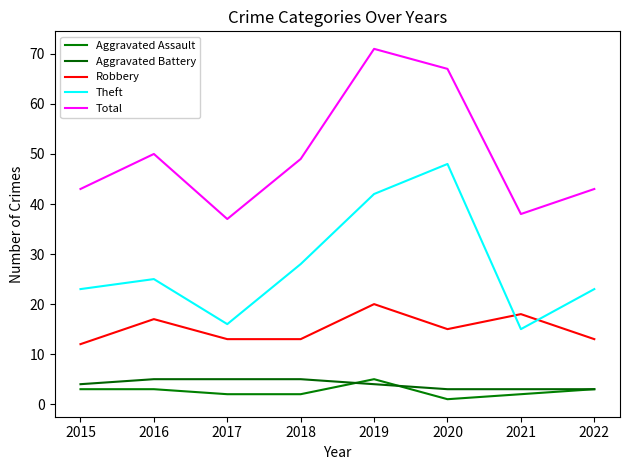

Which series has the largest total across all categories?

Total